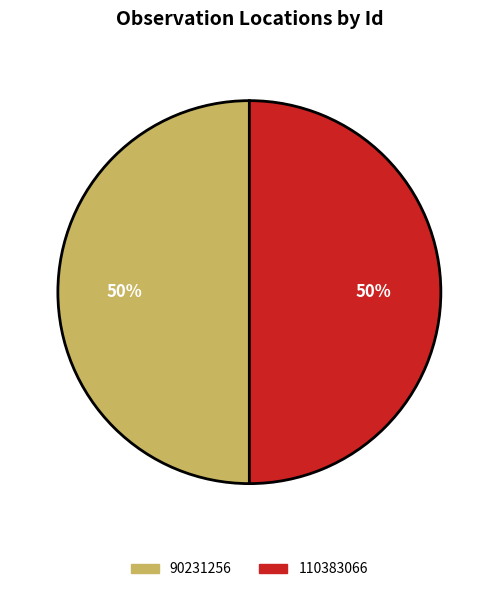

Combined, do 90231256 and 110383066 account for over 50%?

Yes